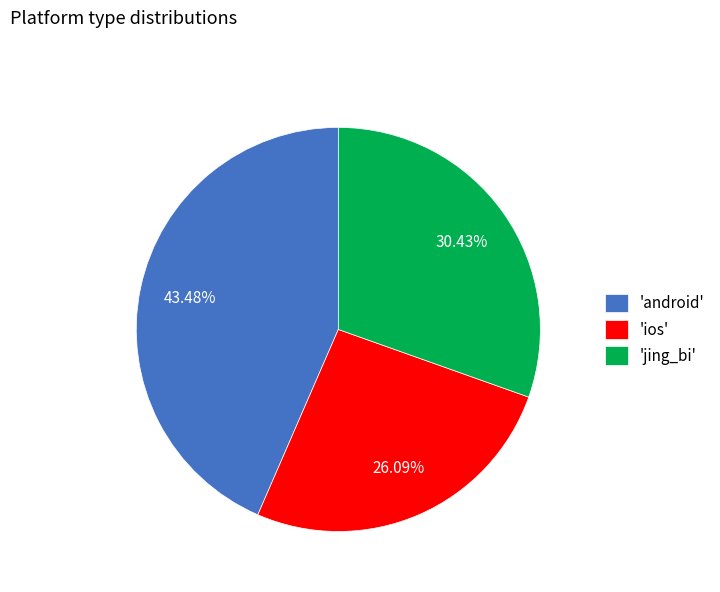

What is the ratio of the value at 'android' to the value at 'ios'?

1.7